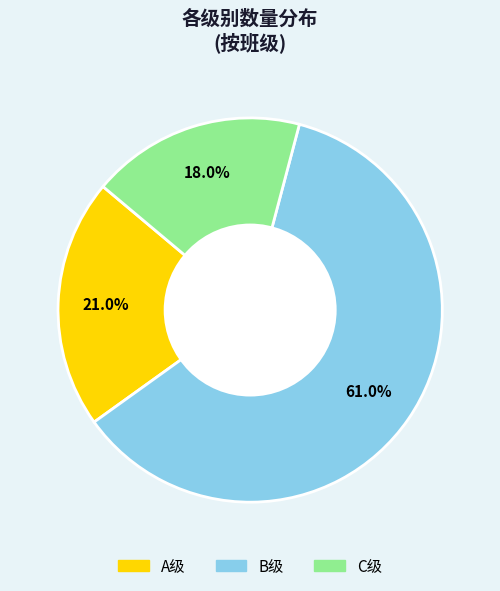

Which has a higher value, B级 or A级?

B级